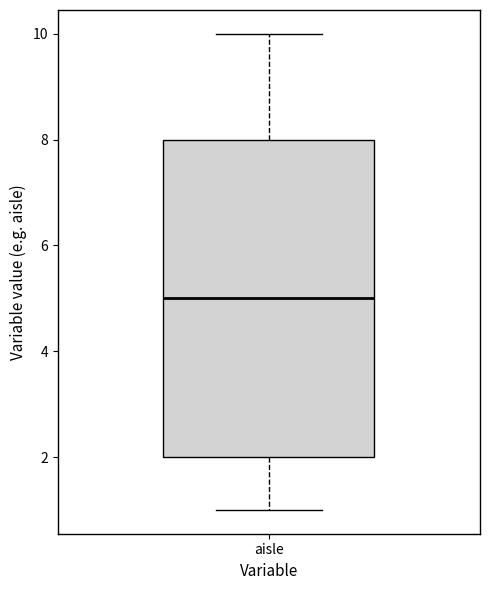

Where is the upper edge of the box for aisle on the y-axis? The values are not printed on the chart, so give them approximately, as read against the axis.

8